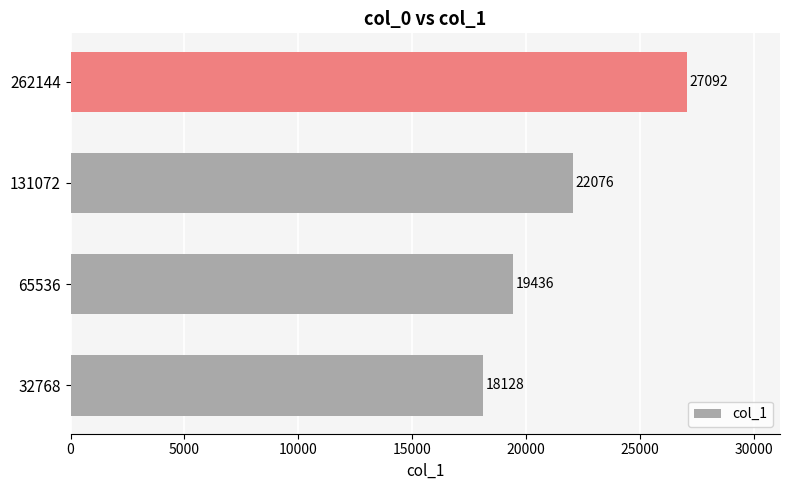

What is the difference between the values at 32768 and 262144?

8964